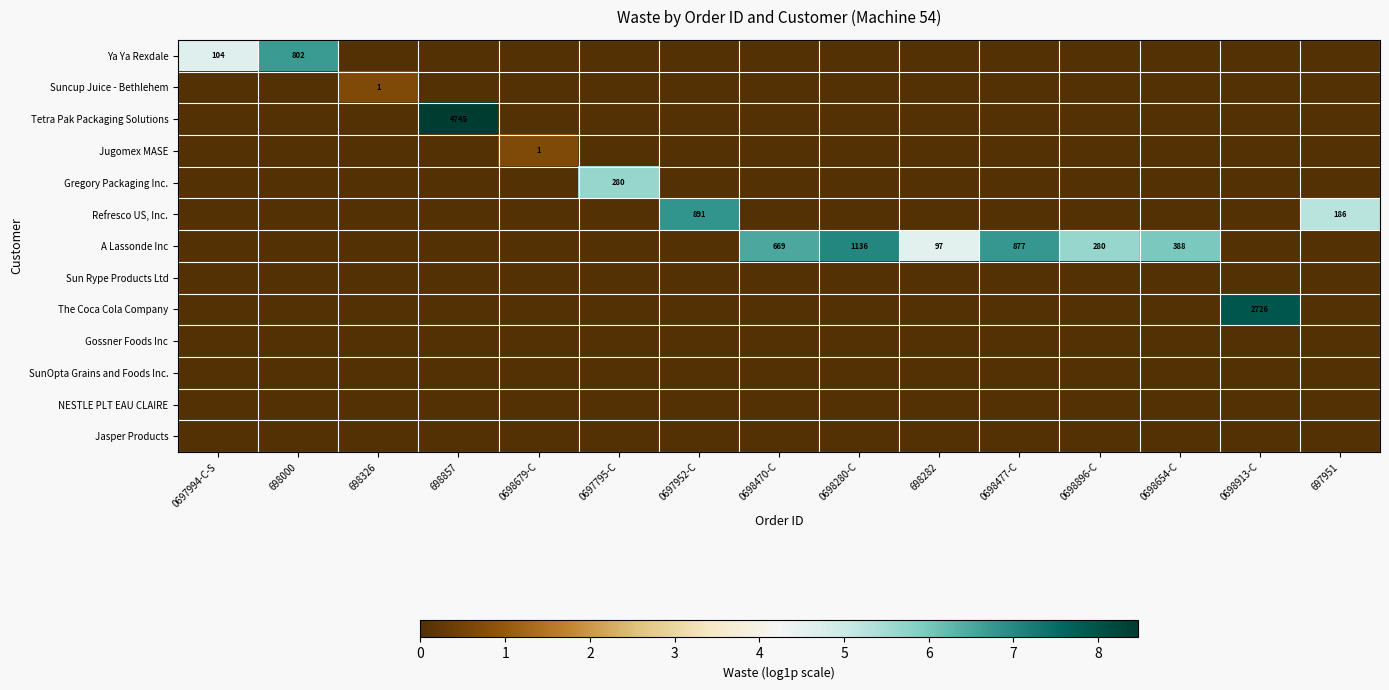

Count the Ya Ya Rexdale values in the range 0 to 1.

13